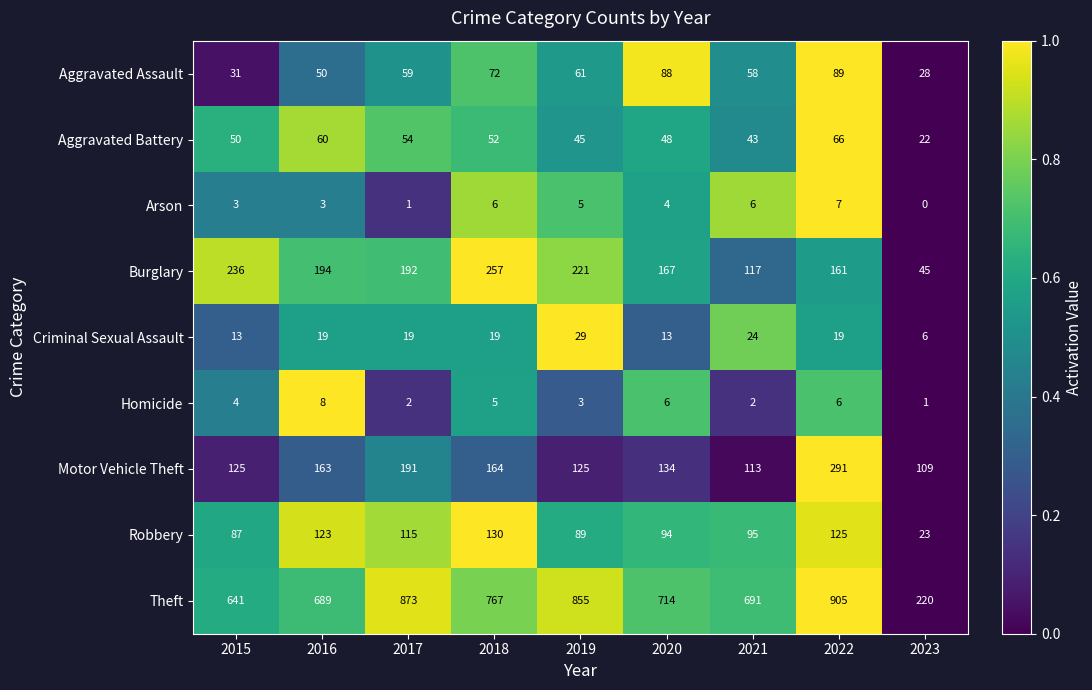

At which category is the sum across all series the highest?

2022